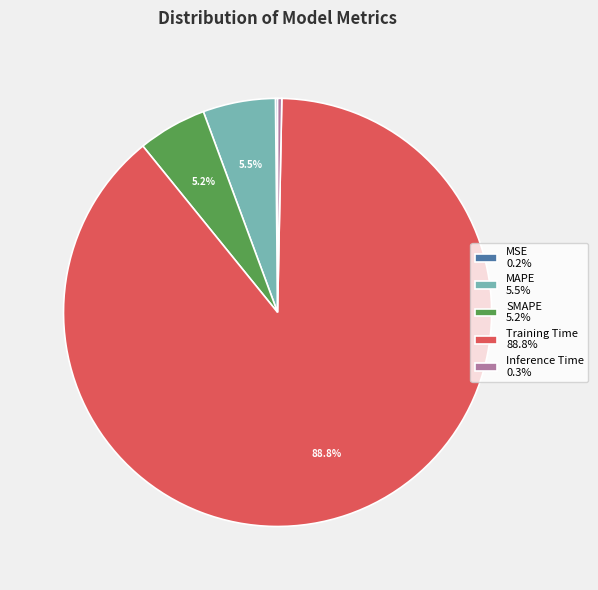

Between SMAPE 5.2% and Training Time 88.8%, which is larger?

Training Time 88.8%